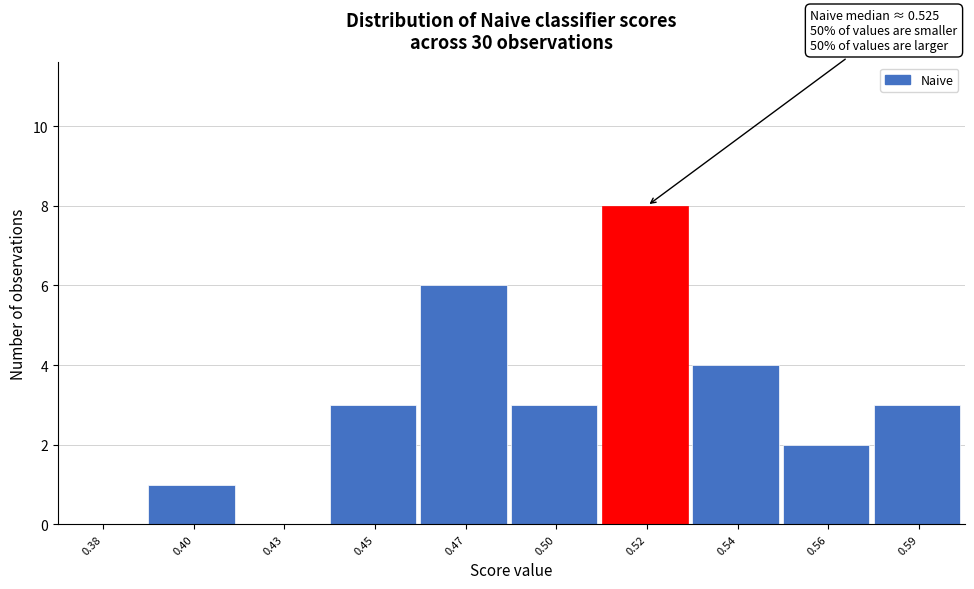

Reading left to right, what are all the values shown in this chart?

0.38=0	0.40=1	0.43=0	0.45=3	0.47=6	0.50=3	0.52=8	0.54=4	0.56=2	0.59=3